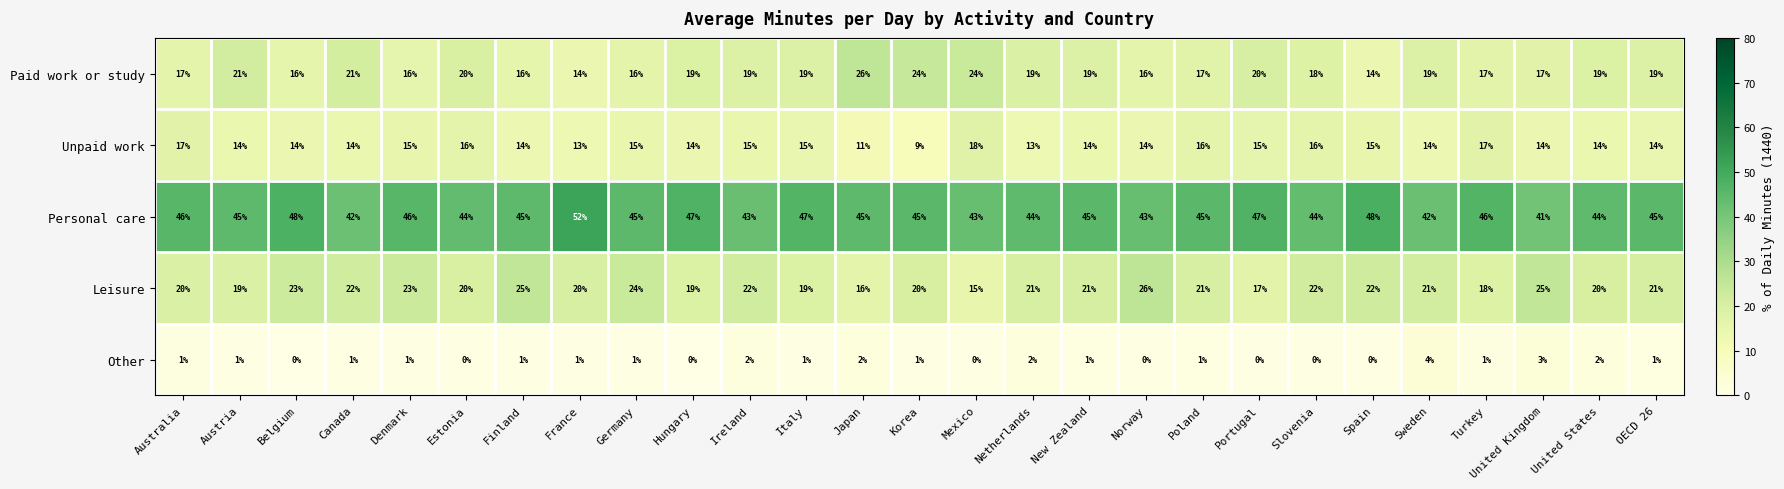

Where does the Paid work or study series first go above 19?

Austria